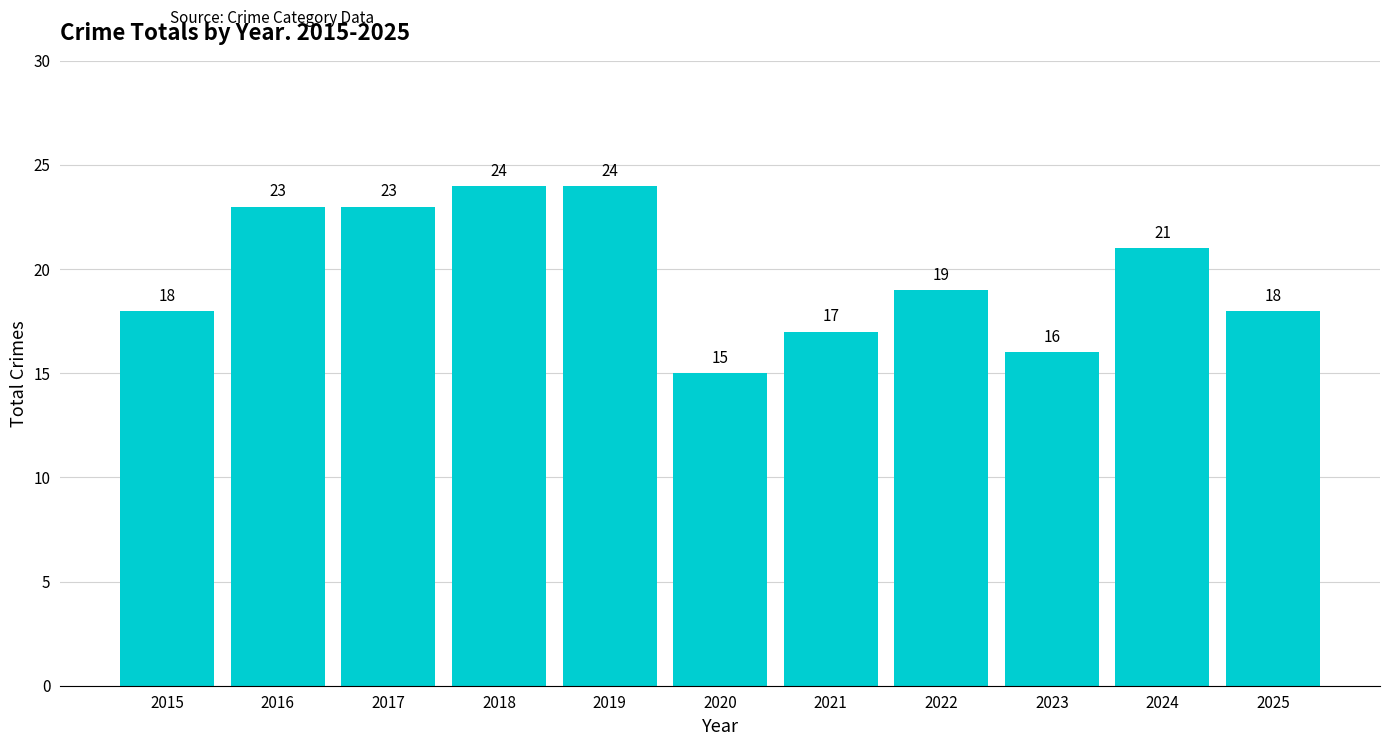

Count the values in the range 17 to 23.

7